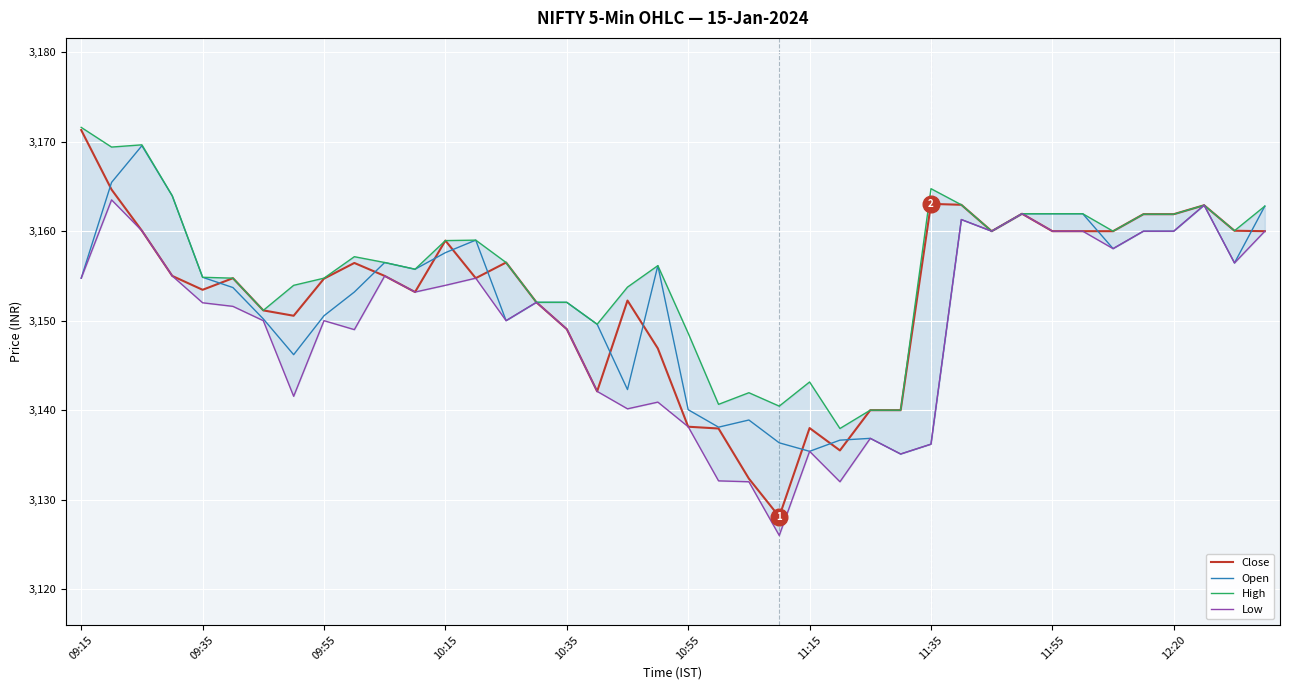

At which label does Close reach its peak?

09:15